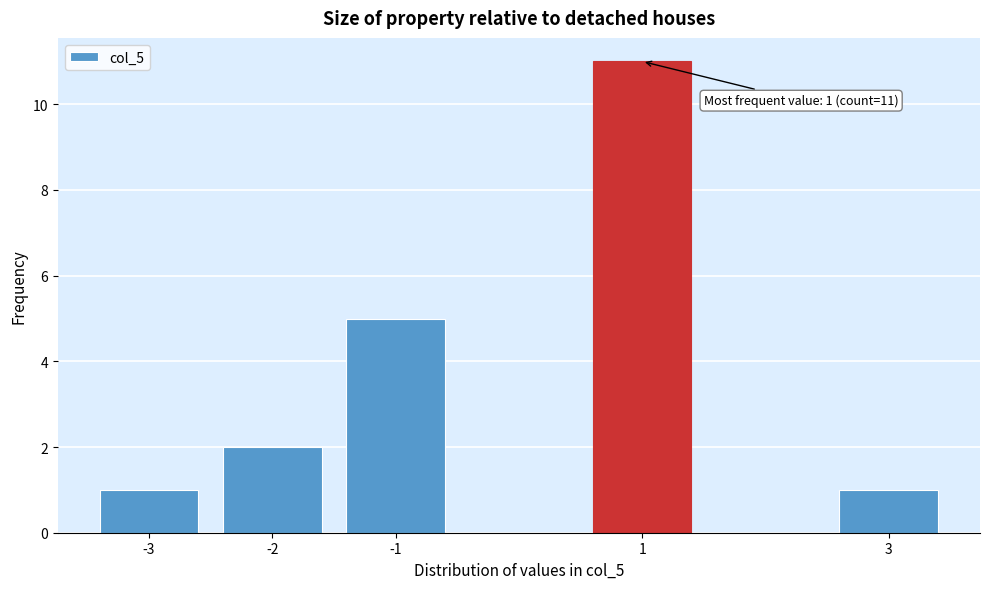

Reading left to right, transcribe all the data shown in this chart.

-3=1	-2=2	-1=5	1=11	3=1